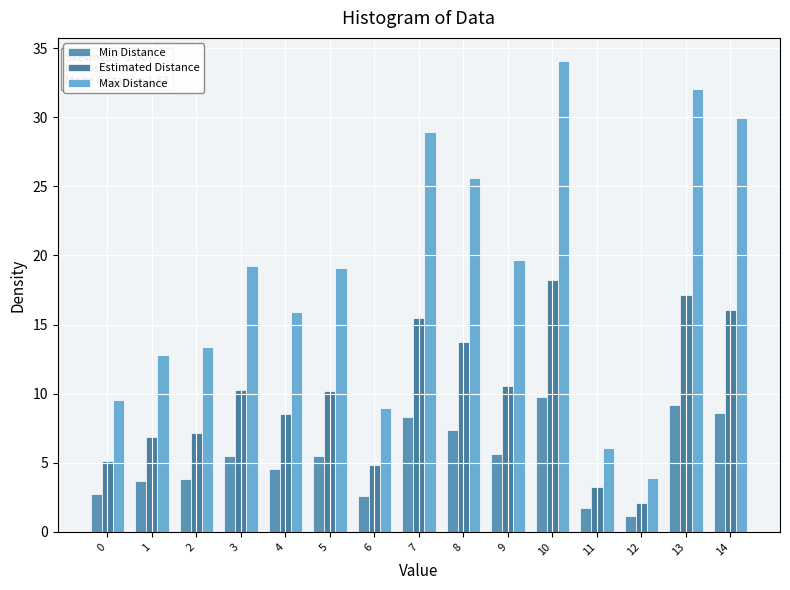

Which series has the largest total across all categories?

Max Distance